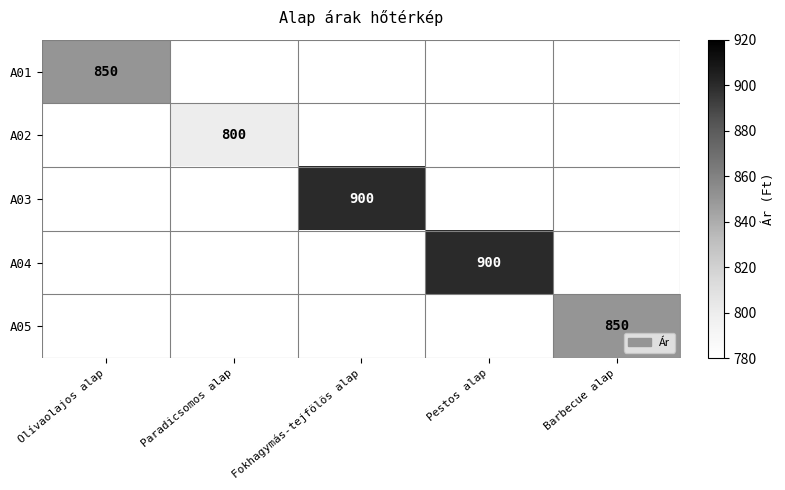

The value of A05 at Barbecue alap is 850. True or false?

True